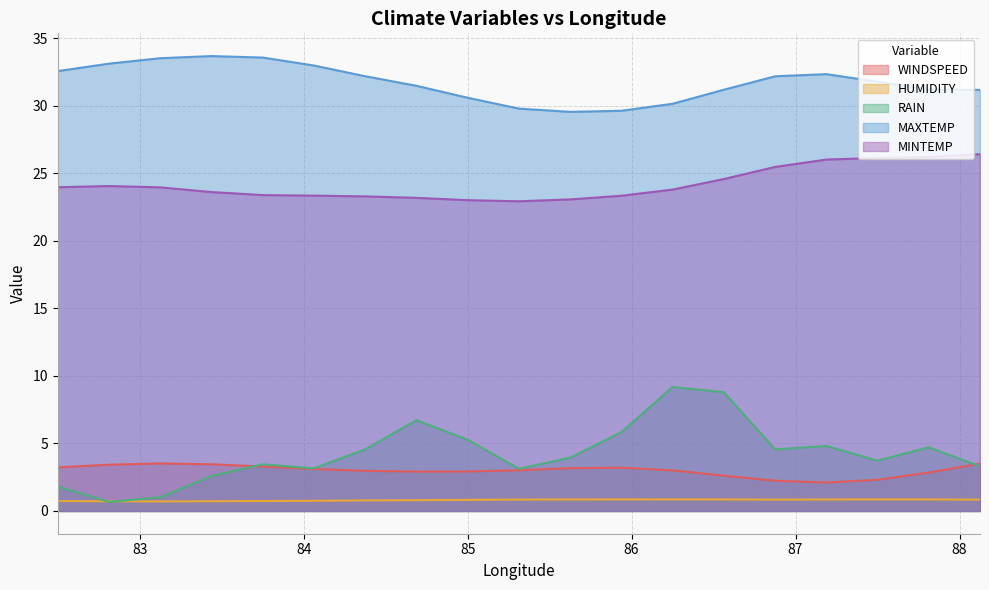

Count the number of categories in the chart.

19